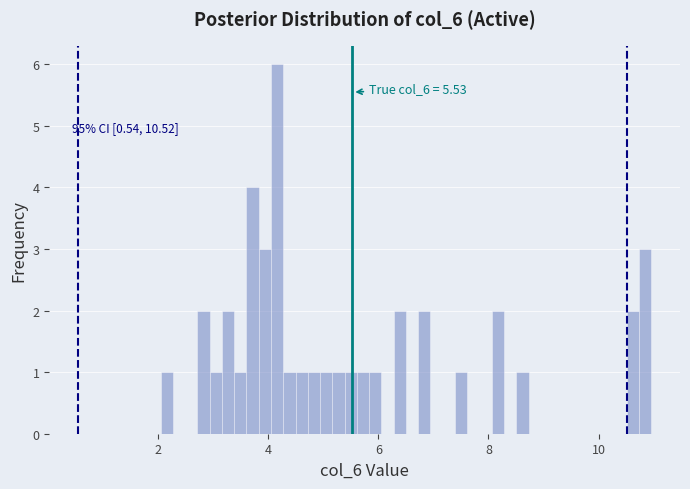

Read against the x-axis, roughly where is the centre of the tallest bar?

4.2